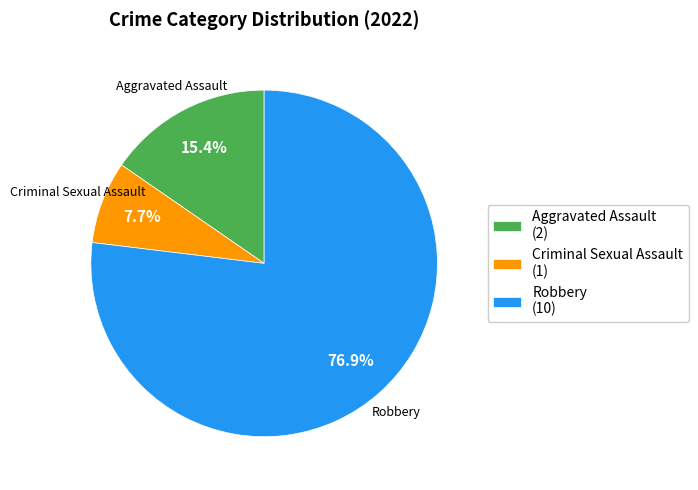

To the nearest percent, what is the average slice percentage?

33%